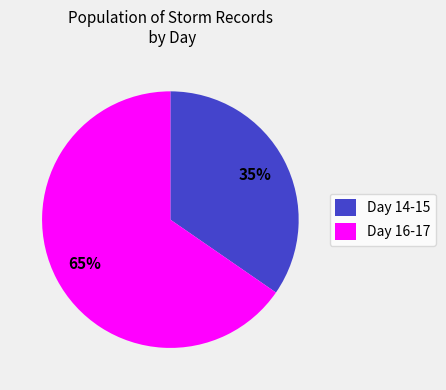

To the nearest percent, what is the combined percentage of Day 16-17 and Day 14-15?

100%